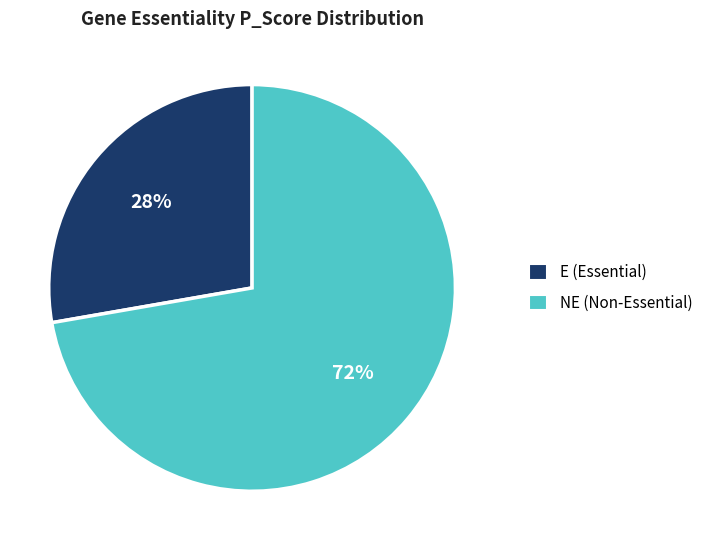

The NE slice represents 5% of the pie. True or false?

False